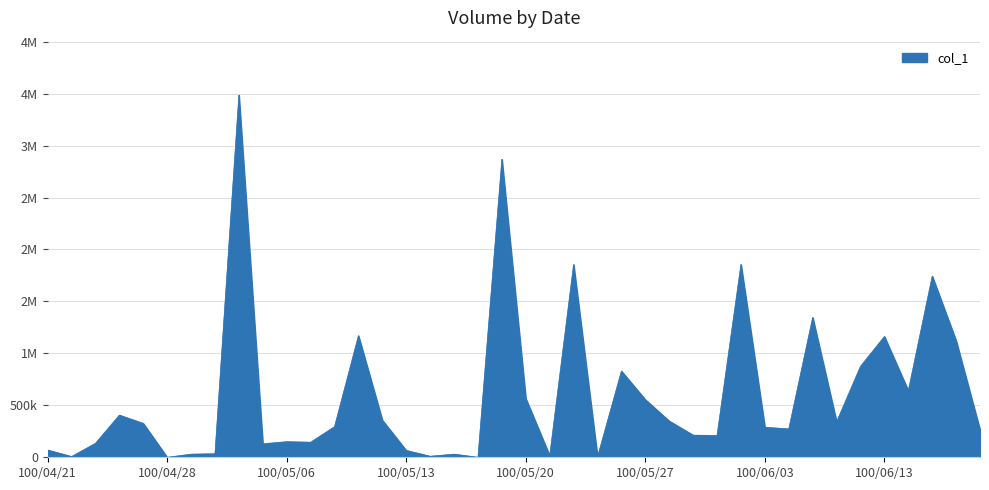

Is this an area chart (filled region under the line)?

Yes